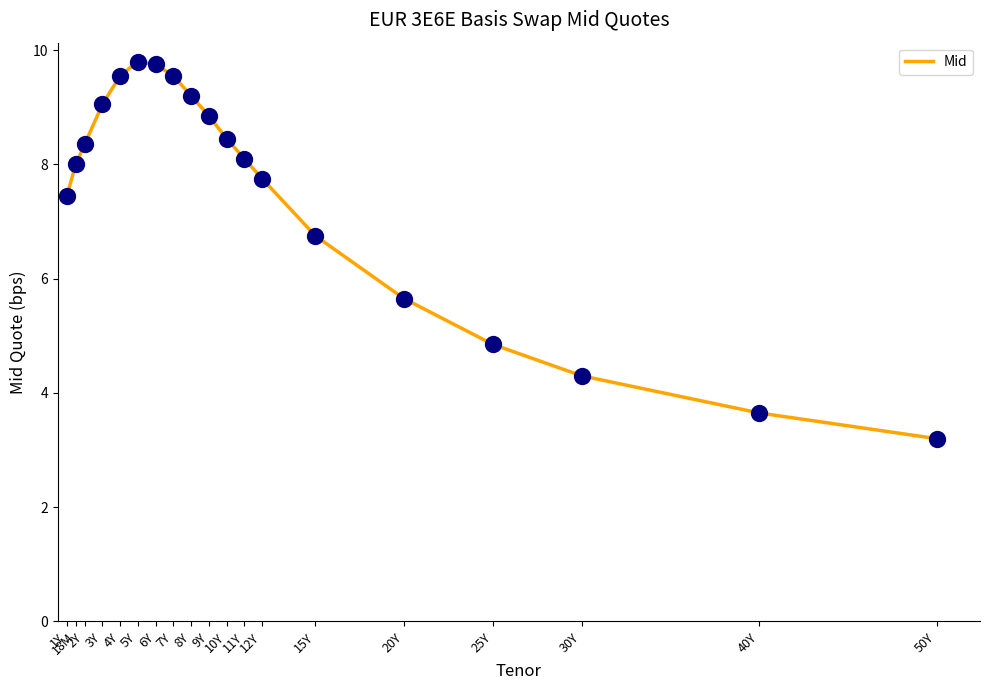

What is the change in value from 5Y to 30Y?

-5.5